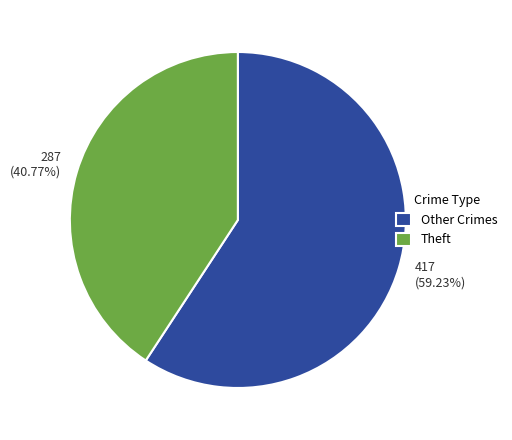

Do 417 (59.23%) and 287 (40.77%) together represent more than half of the pie?

Yes